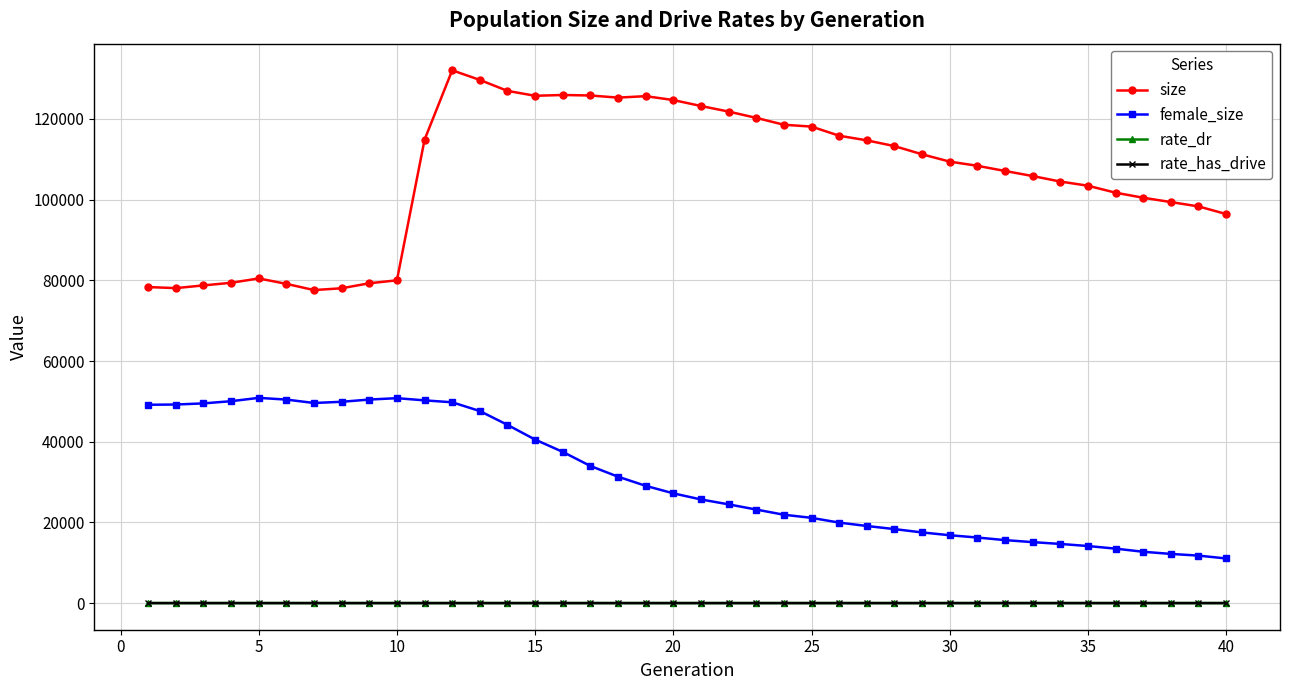

What is the minimum value for size?

77587.0